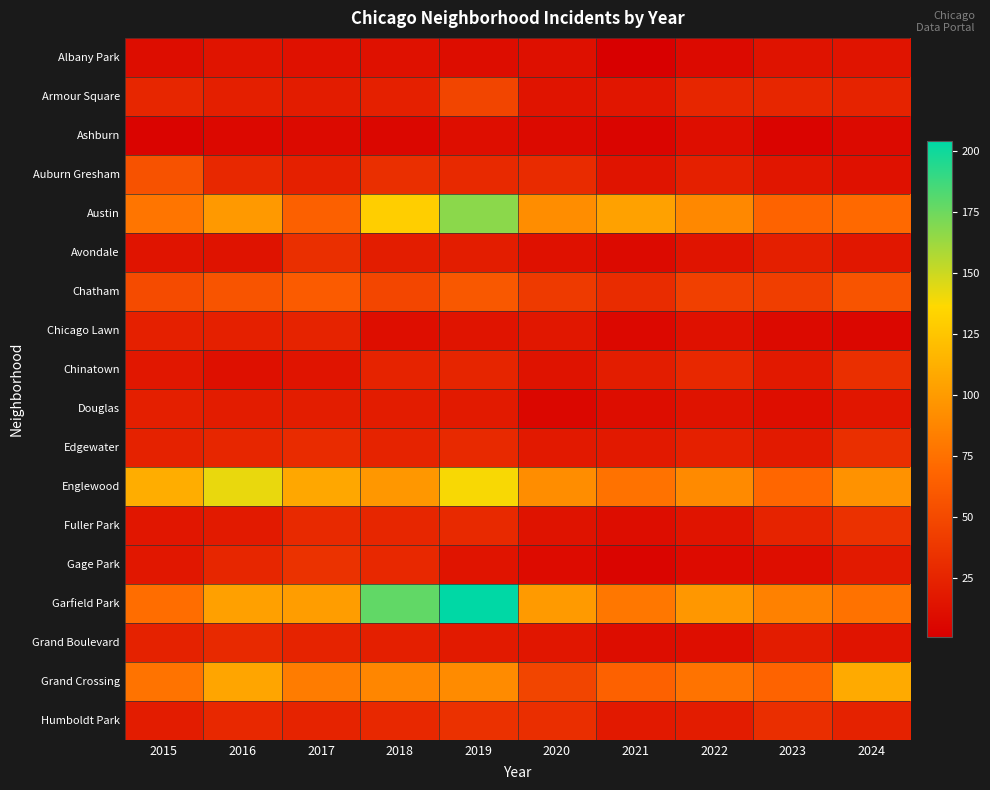

What is the difference between the highest and lowest values at 2023?

81